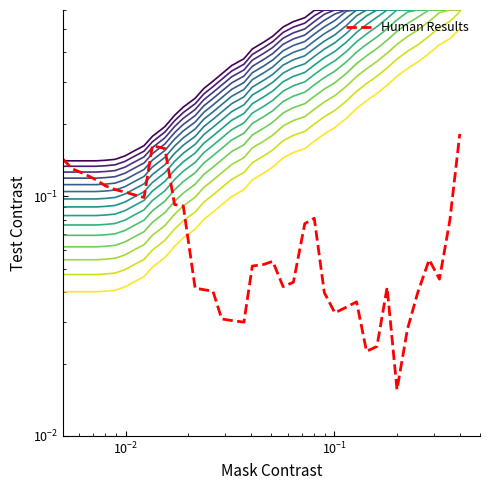

Is the value of Human Results at 25 greater than the value of series_0 at 6?

No